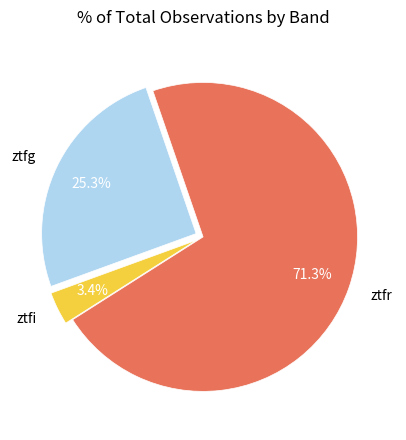

Does ztfr account for over 50% of the chart?

Yes